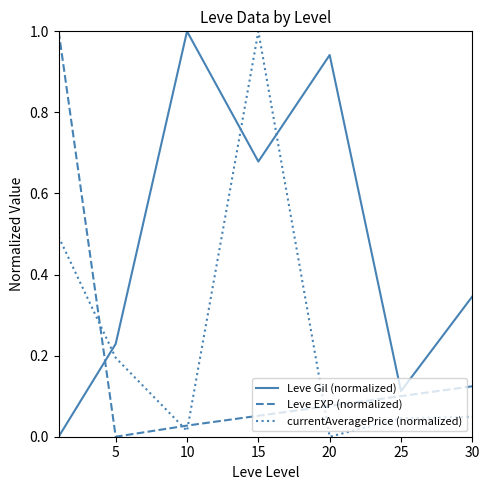

What is the difference between the maximum and second lowest values in the Leve EXP (normalized) series?

1.0